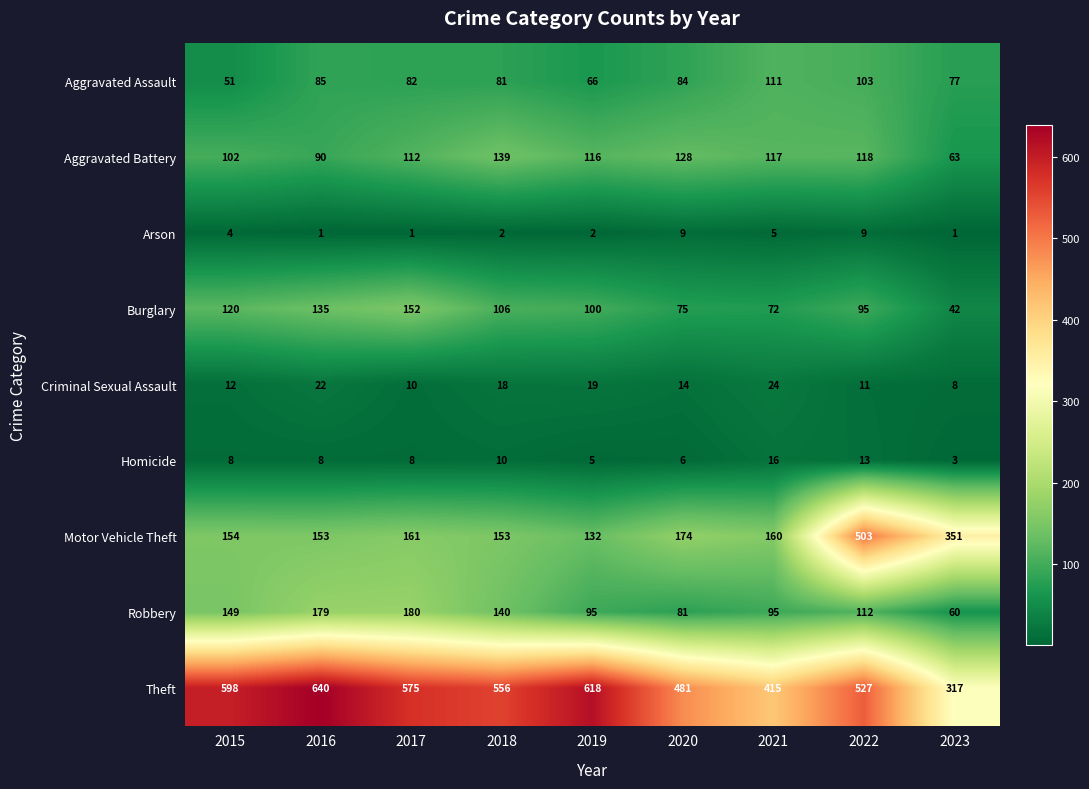

The Motor Vehicle Theft series shows 132 at 2019. True or false?

True